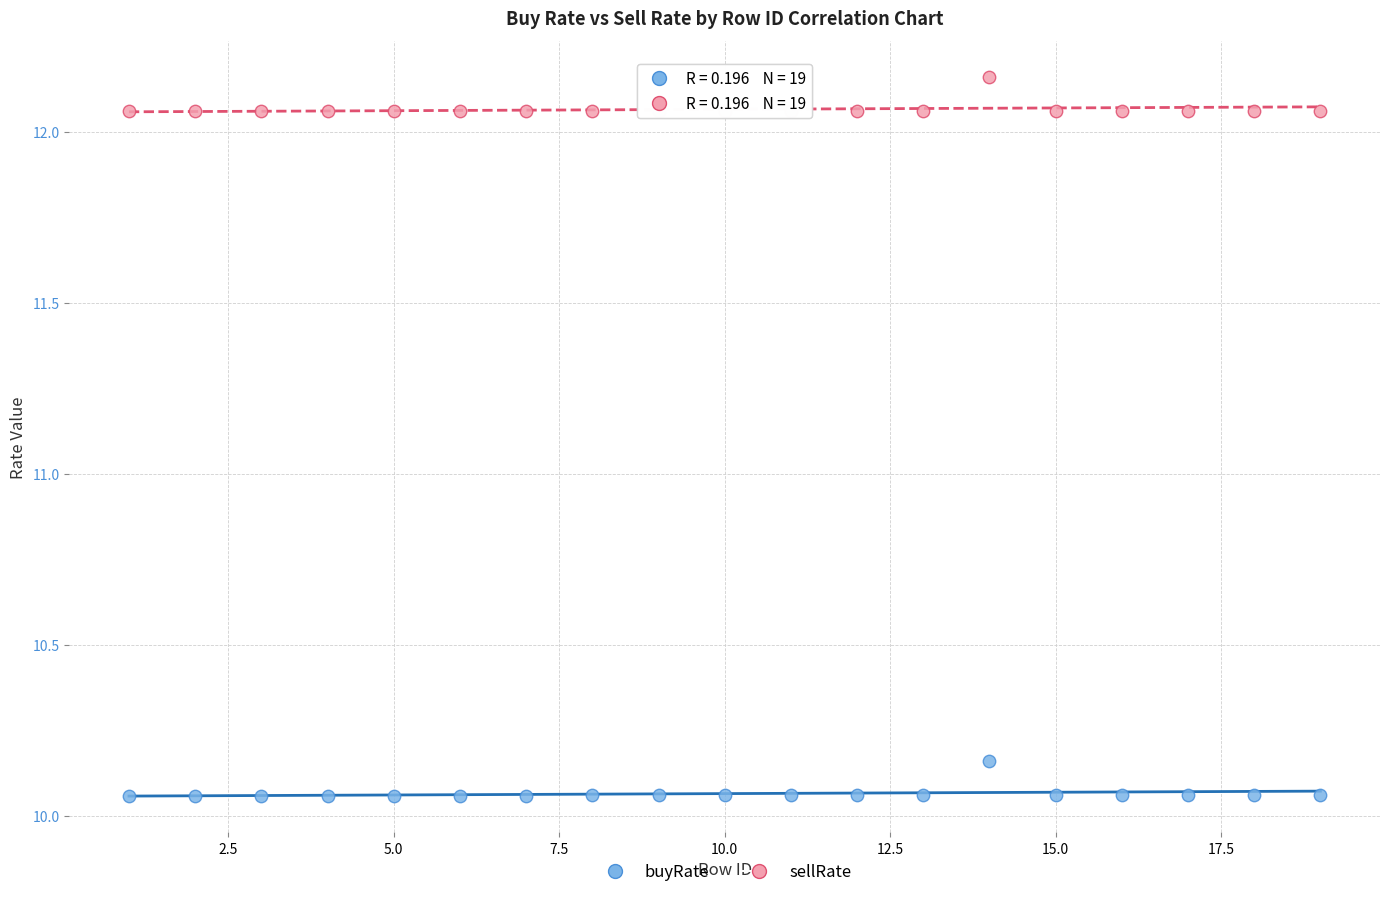

What are all the series names shown in the legend?

buyRate, sellRate